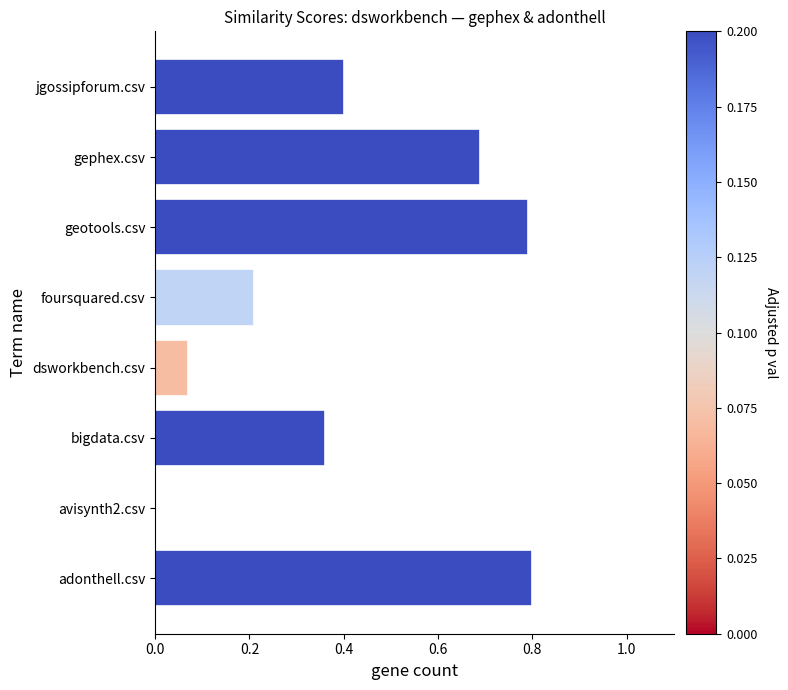

What is the sum of all values?

3.3